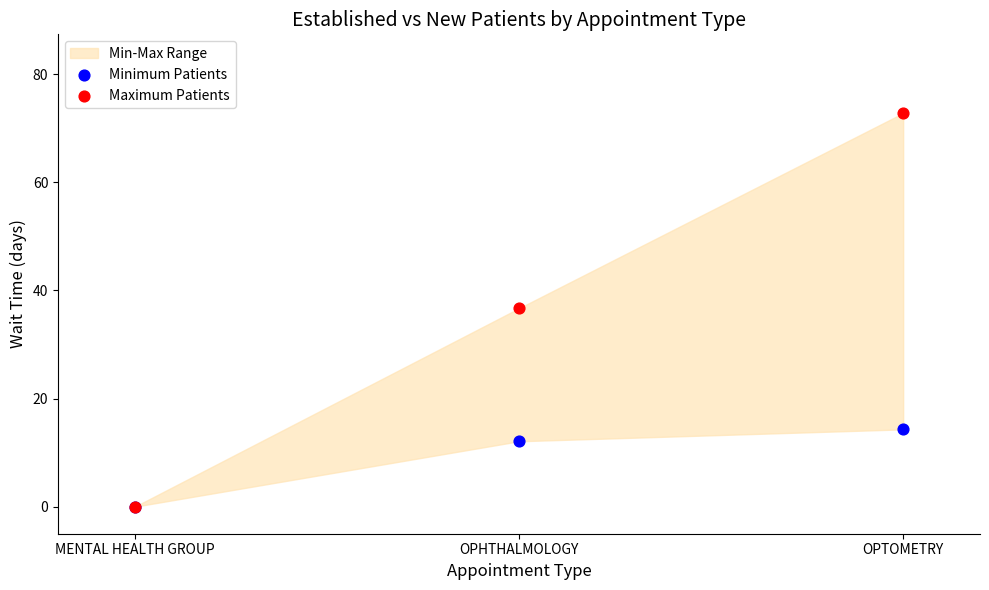

In the Minimum Patients series, what Y value is closest to 7?

12.1